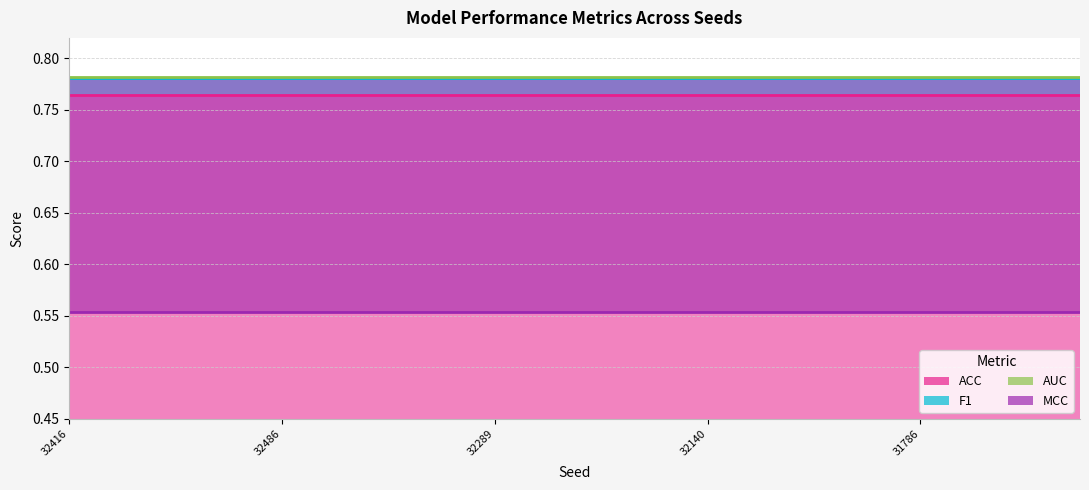

At which category does the chart reach its peak across all series?

32416